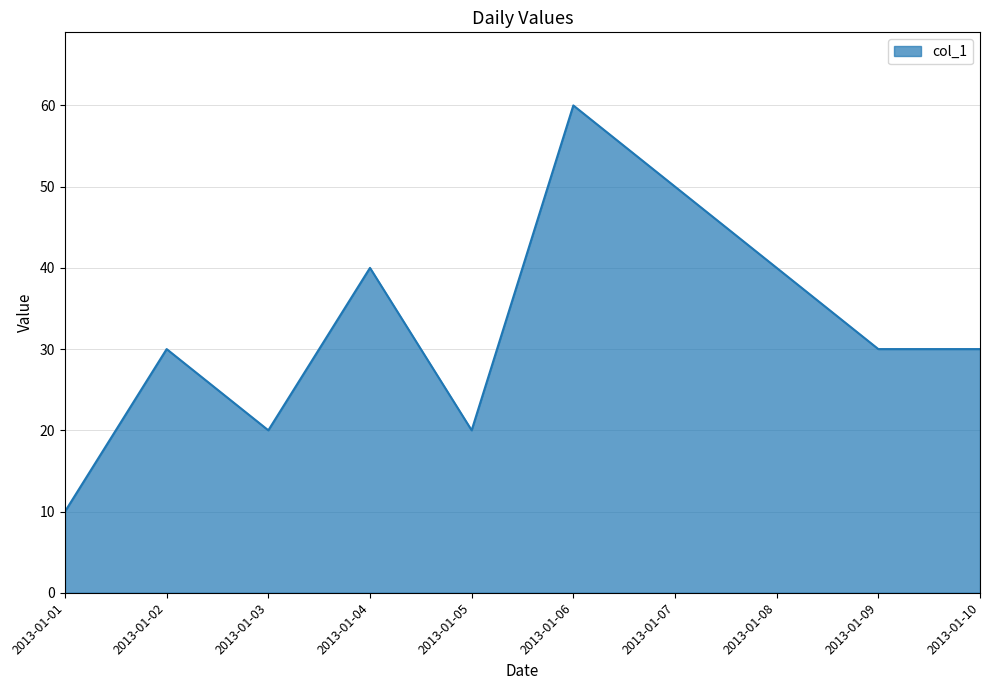

Reading left to right, extract all data points from this chart.

10	30	20	40	20	60	50	40	30	30